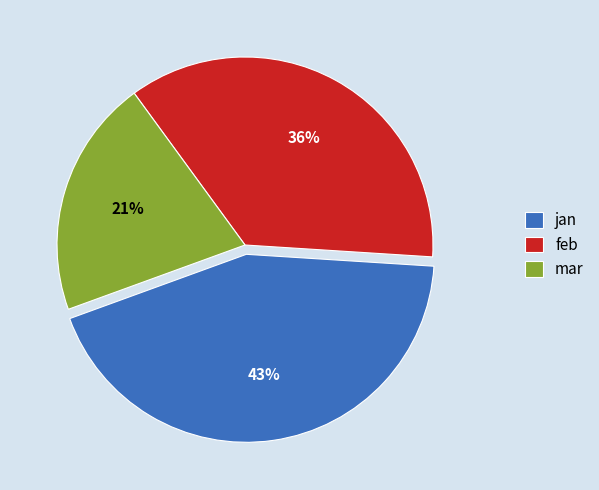

How many segments does this pie chart have?

3